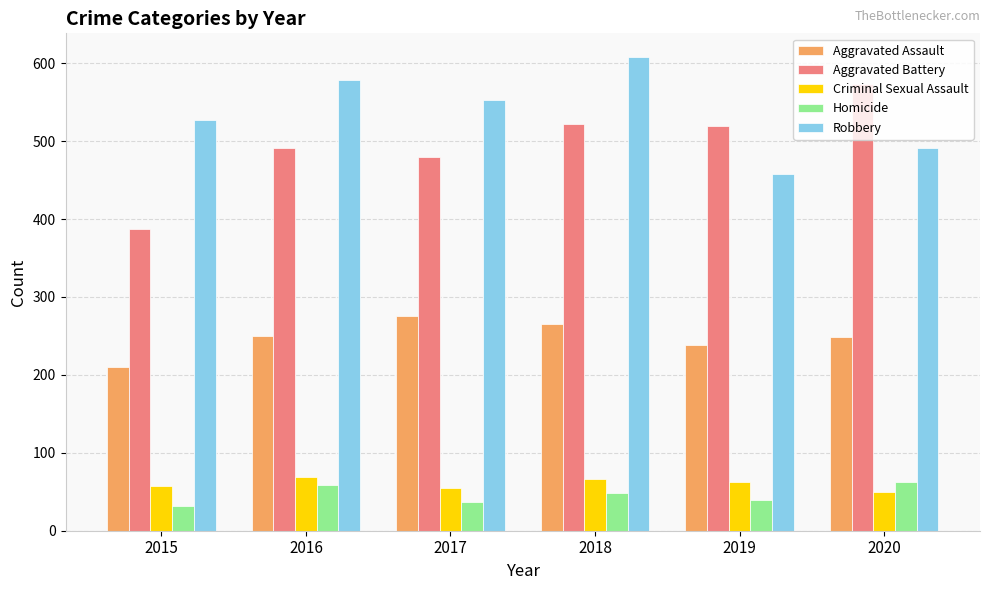

At which label does Aggravated Assault reach its minimum?

2015